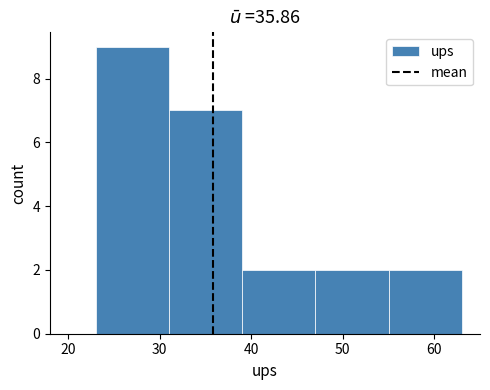

Reading left to right, list every bar in this chart as the range it spans on the x-axis followed by its height. The values are not printed on the chart, so give them approximately, as read against the axis.

23 to 31: 9
31 to 39: 7
39 to 47: 2
47 to 55: 2
55 to 63: 2